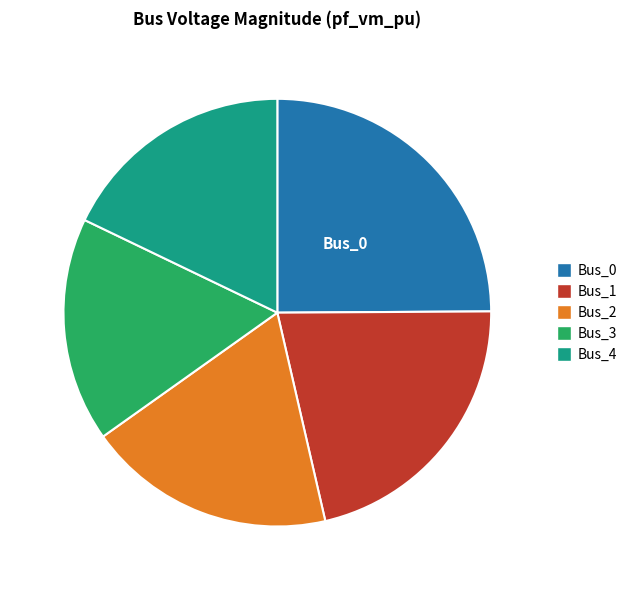

The Bus_3 slice represents 17% of the pie. True or false?

True